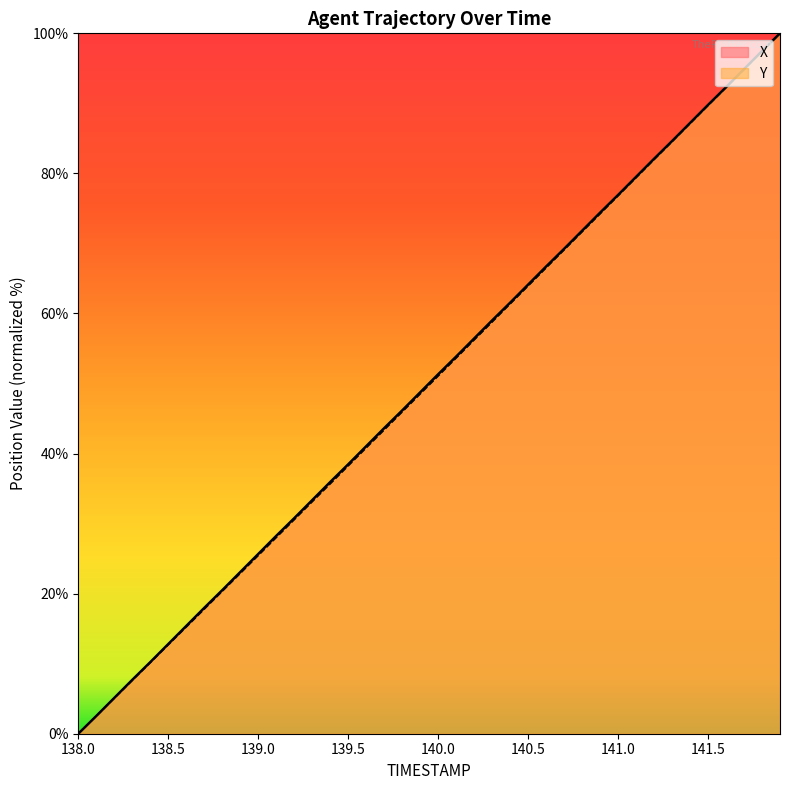

Rank the series at 138.0 from lowest to highest value.

X, Y